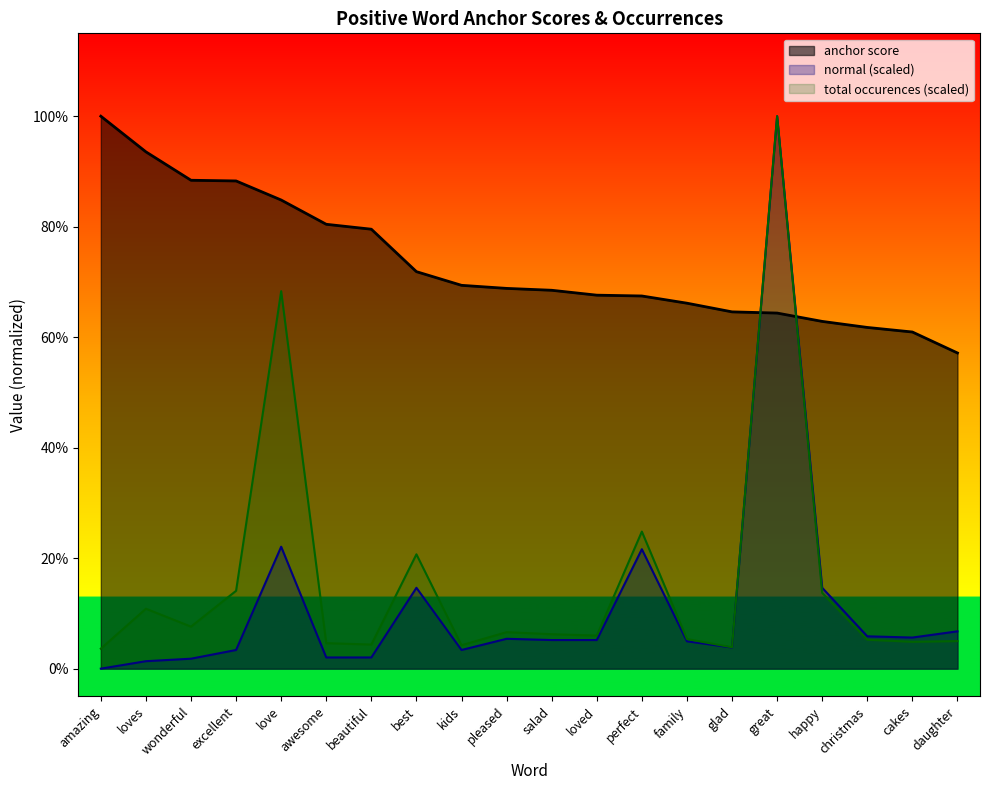

The normal (hundreds) series shows 0.0 at loved. True or false?

False